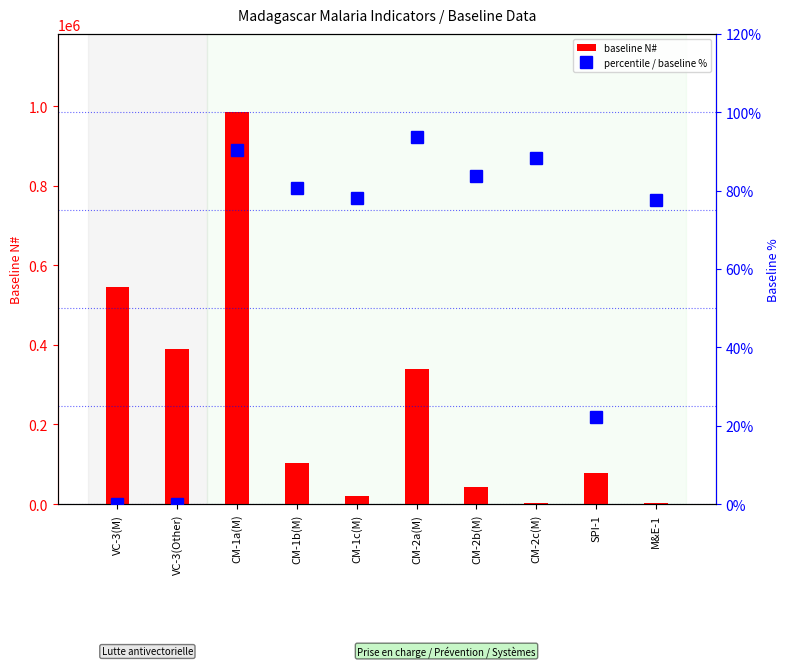

What are all the series names shown in the legend?

baseline N#, percentile / baseline %